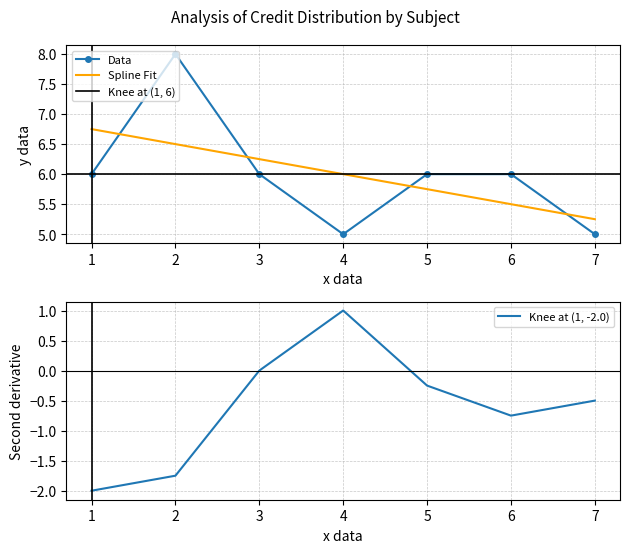

What is the value of the Data point at the 4th from the left?

5